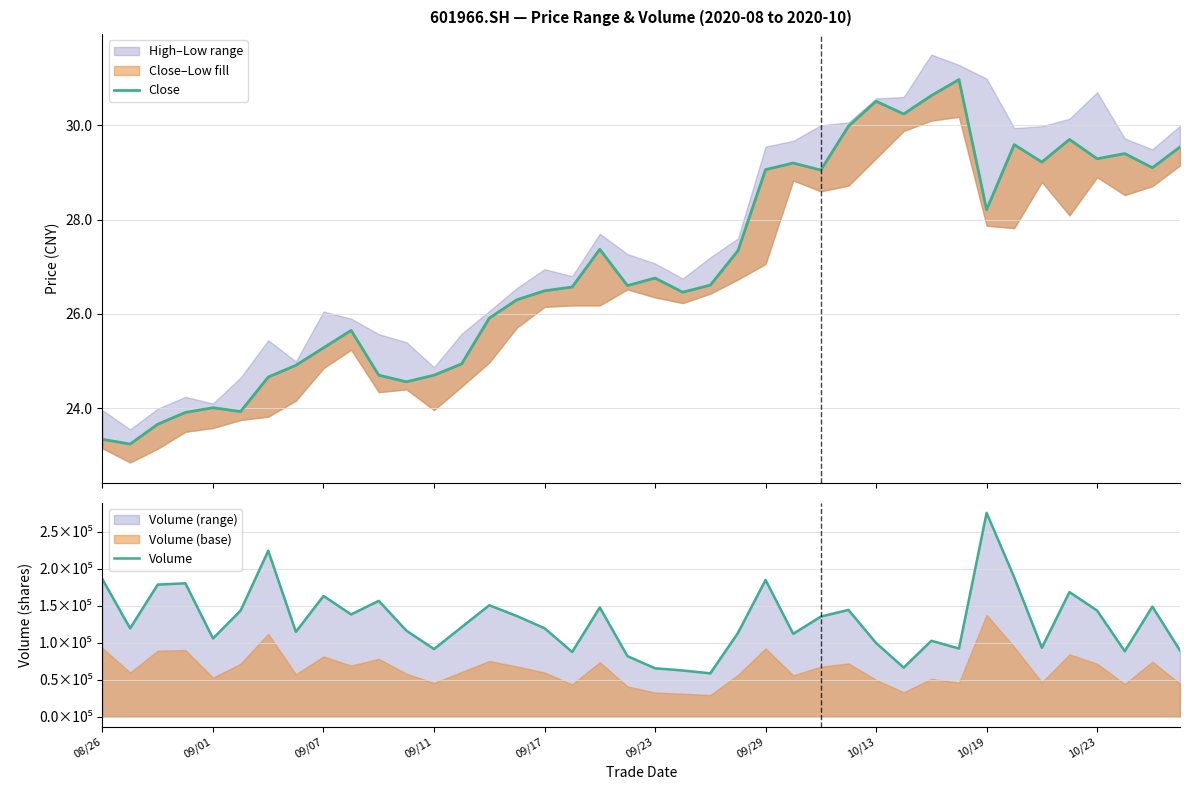

True or false: Volume and Close cross at least once.

False